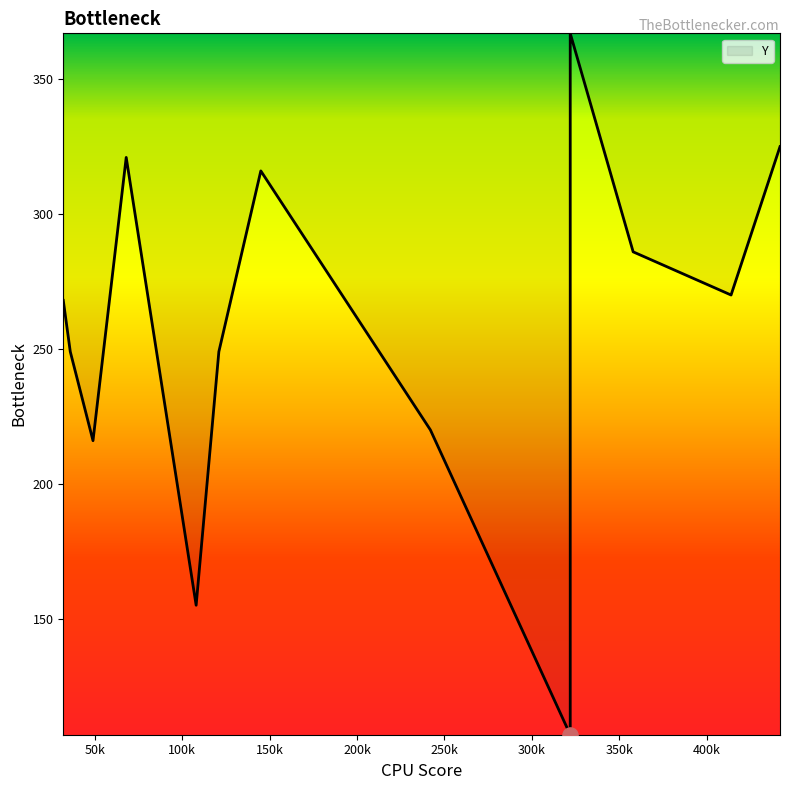

Approximately how many times larger is the value at 68 compared to 49?

1.5